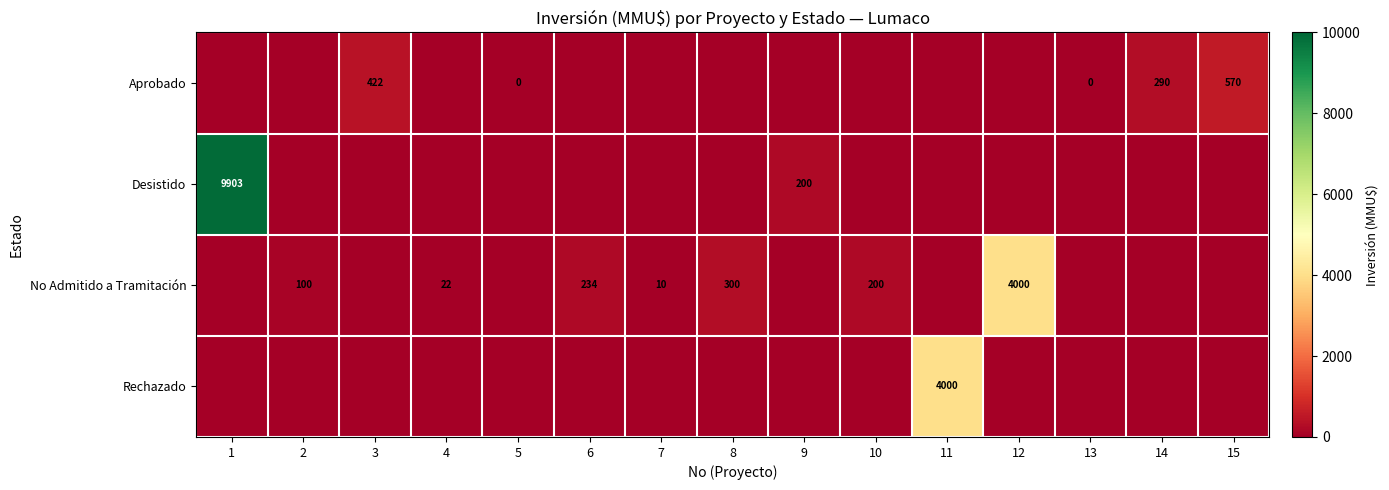

The value of Aprobado at 3 is 235. True or false?

False